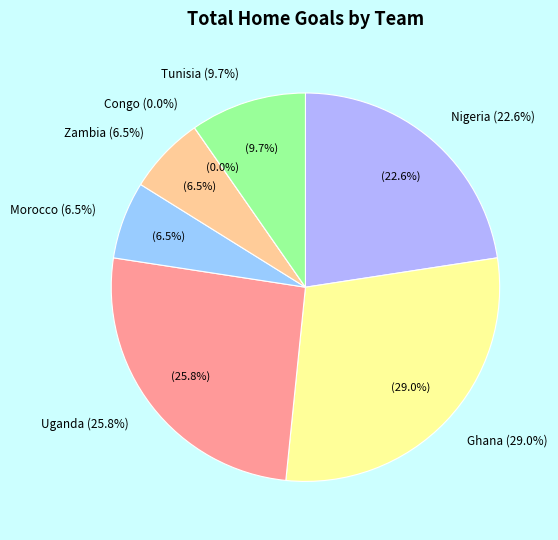

What is the smallest slice in the pie chart?

Congo